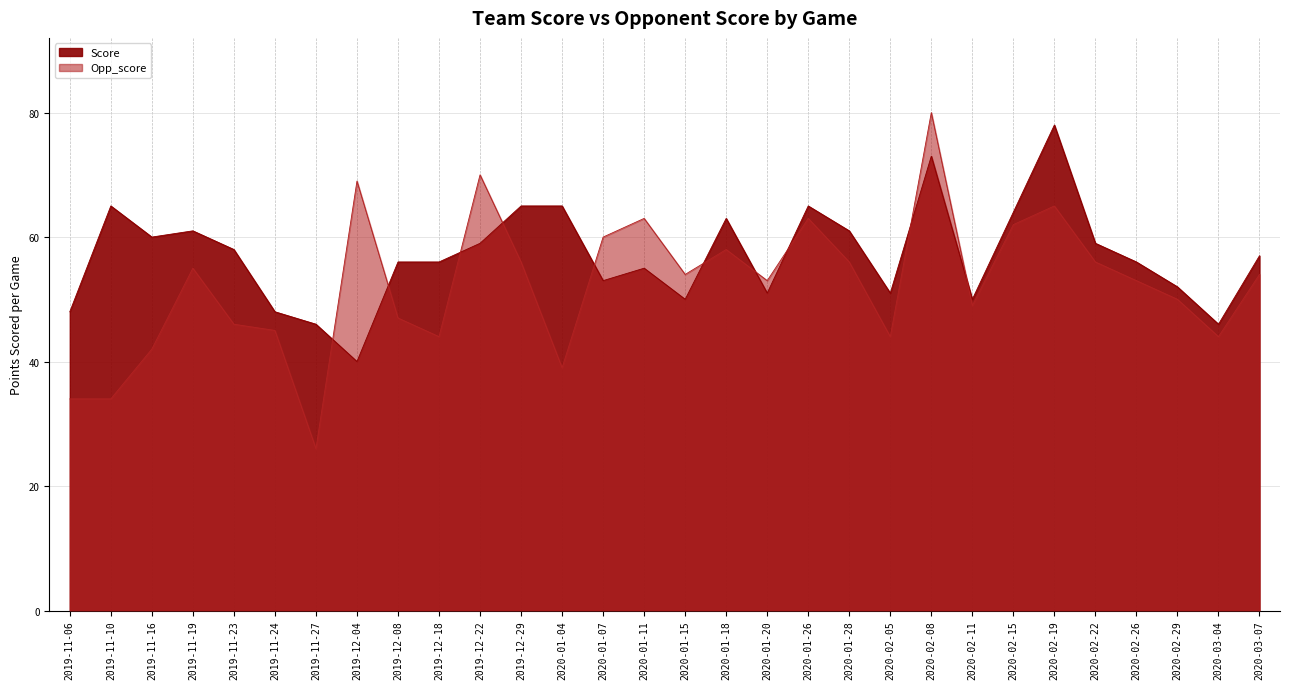

List the labels in order of Score value, largest first.

2020-02-19, 2020-02-08, 2019-11-10, 2019-12-29, 2020-01-04, 2020-01-26, 2020-02-15, 2020-01-18, 2019-11-19, 2020-01-28, 2019-11-16, 2019-12-22, 2020-02-22, 2019-11-23, 2020-03-07, 2019-12-08, 2019-12-18, 2020-02-26, 2020-01-11, 2020-01-07, 2020-02-29, 2020-01-20, 2020-02-05, 2020-01-15, 2020-02-11, 2019-11-06, 2019-11-24, 2019-11-27, 2020-03-04, 2019-12-04